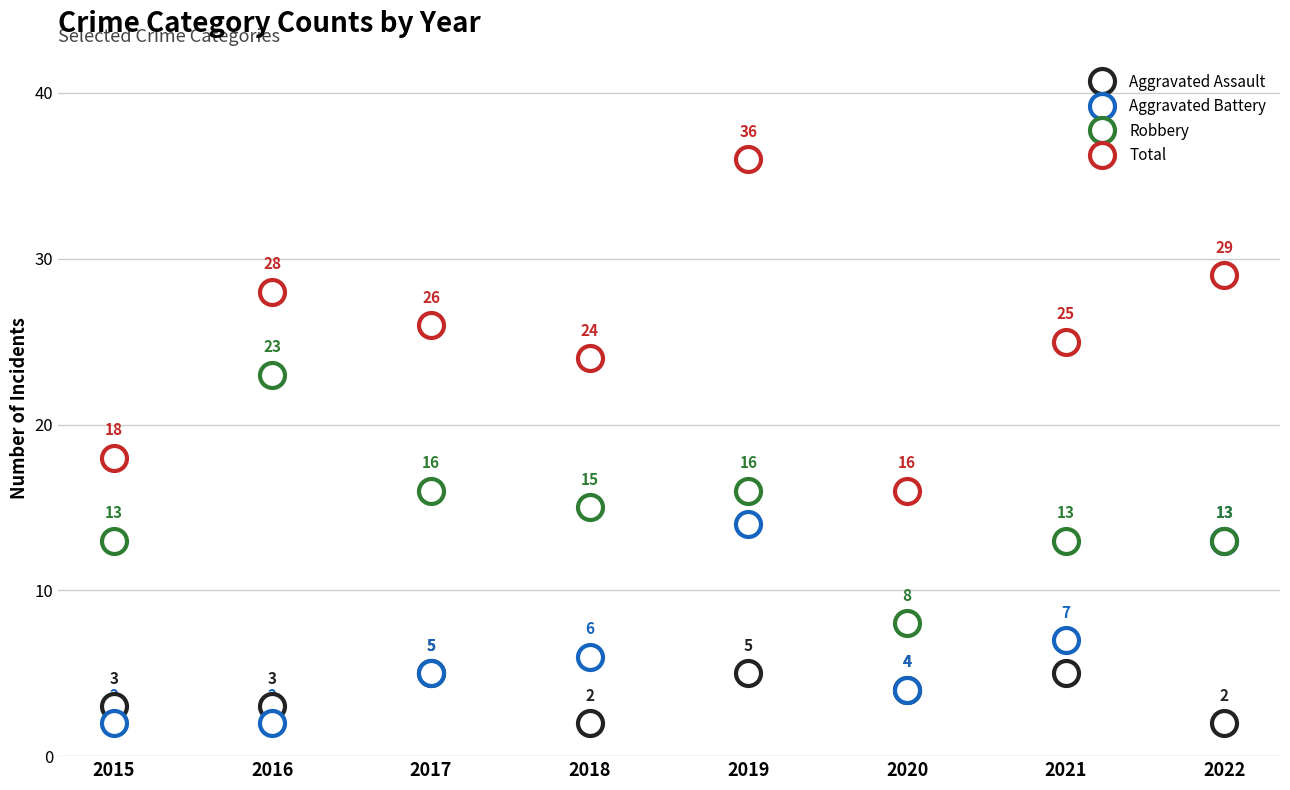

At which category does Total reach its first local valley?

2018